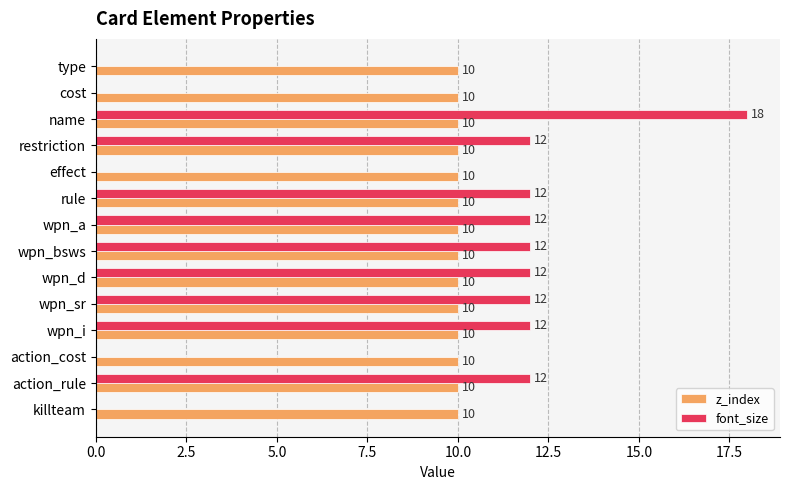

Read the z_index value at killteam.

10